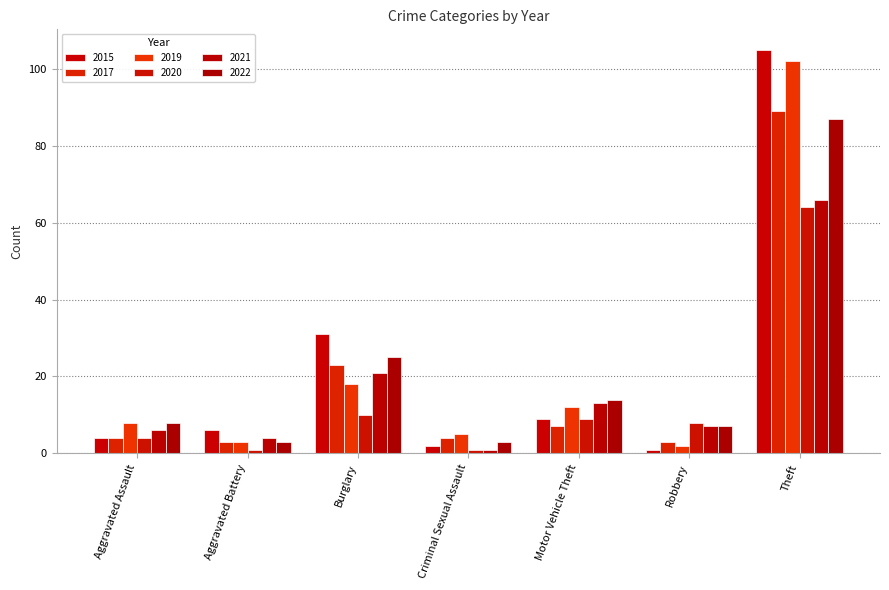

What is the value of the 2015 bar at the 3rd from the left?

31